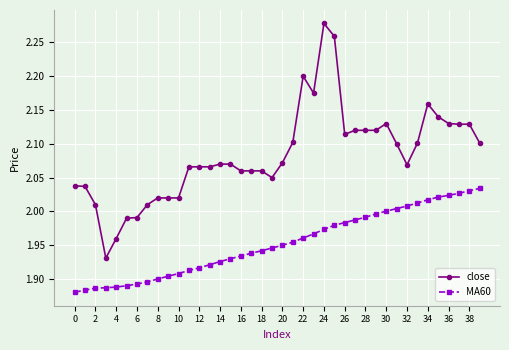

Rank the series by their average value, from lowest to highest.

MA60, close